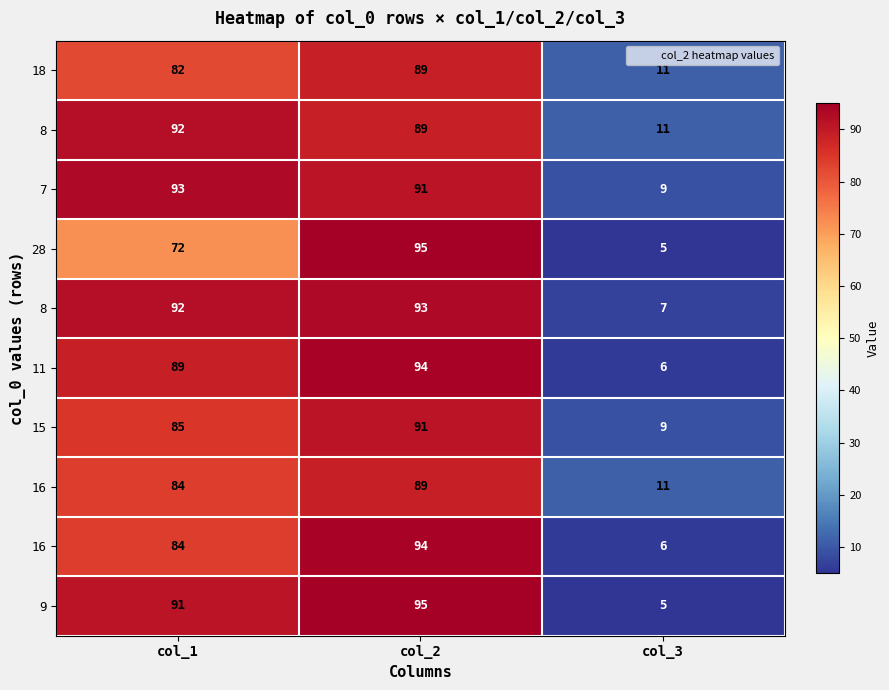

Which has a higher value, col_1 or col_3?

col_1